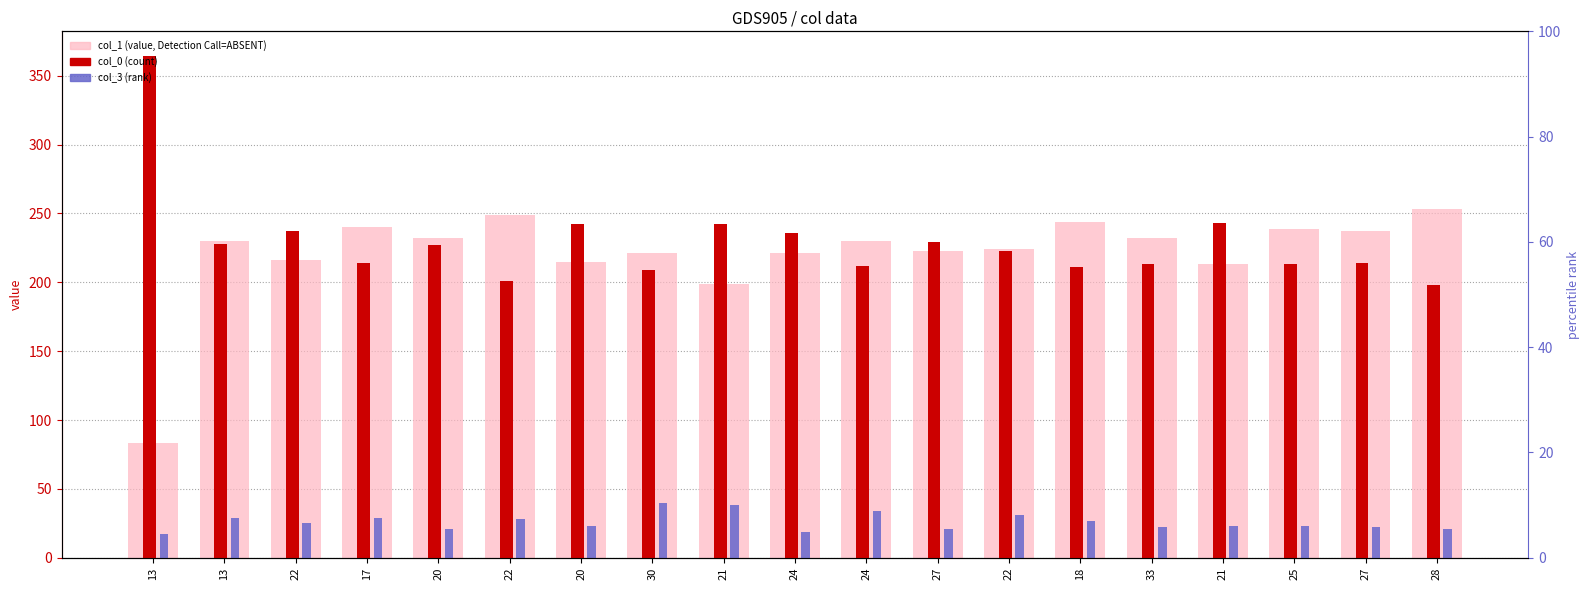

What is the total value across all series at 24?

476